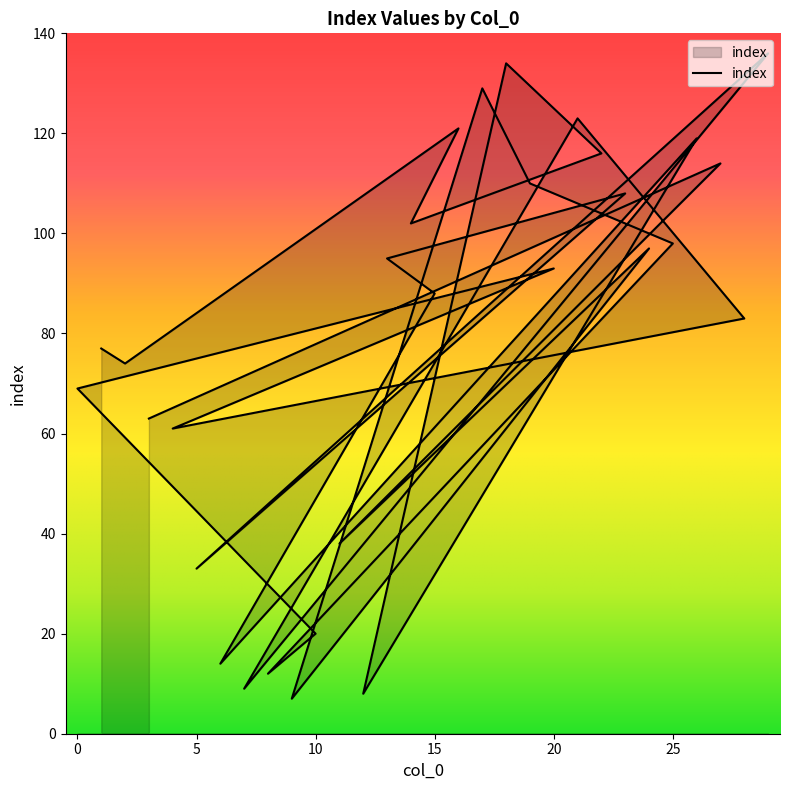

Rank the categories by value from highest to lowest.

29, 18, 17, 21, 16, 26, 22, 27, 19, 23, 14, 25, 24, 13, 20, 15, 28, 1, 2, 0, 3, 4, 11, 5, 10, 6, 8, 7, 12, 9